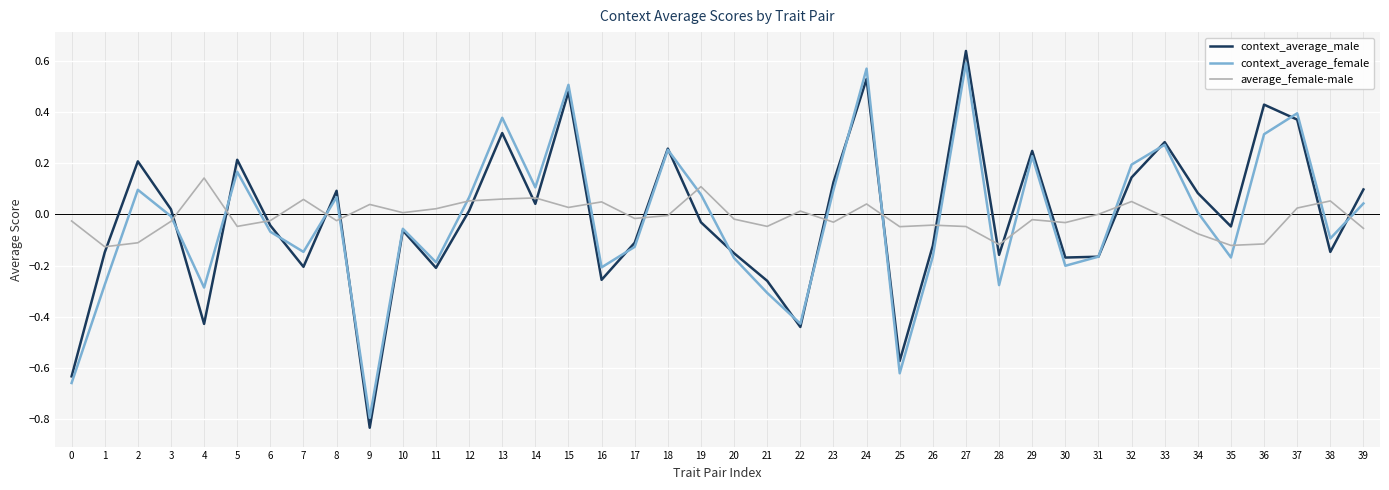

Count the number of data series in this chart.

3